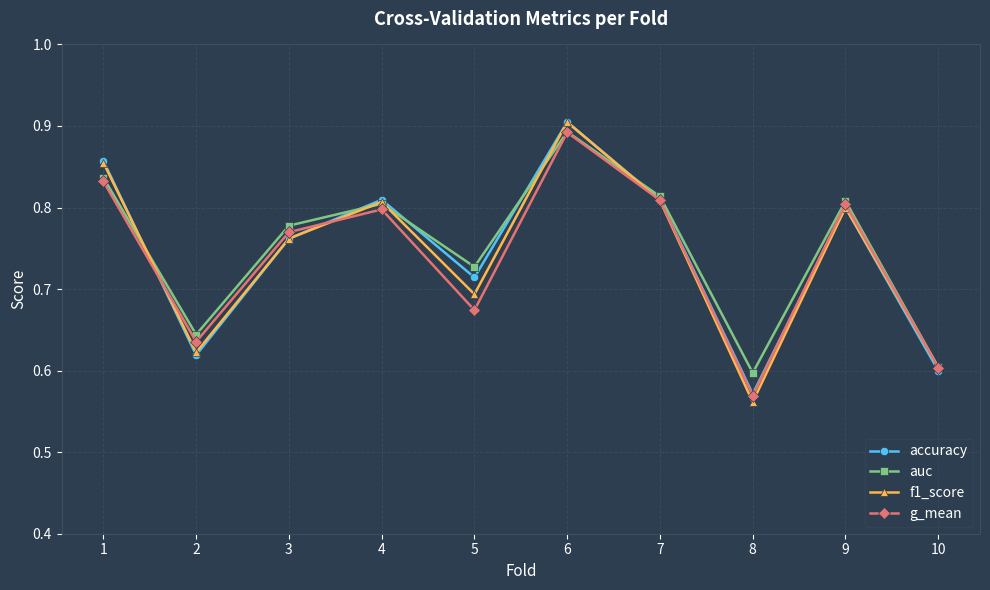

True or false: g_mean has more than 2 points higher than both neighbors.

True